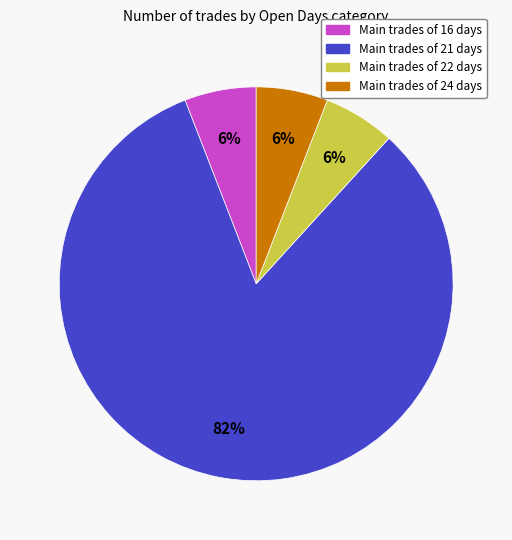

To the nearest percent, what is the average slice percentage?

25%